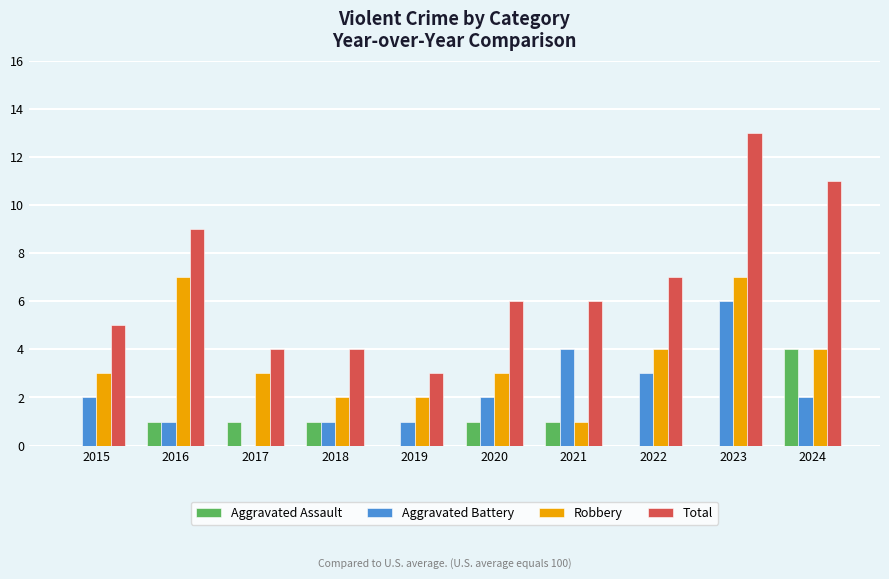

What is the sum of all Robbery values?

36